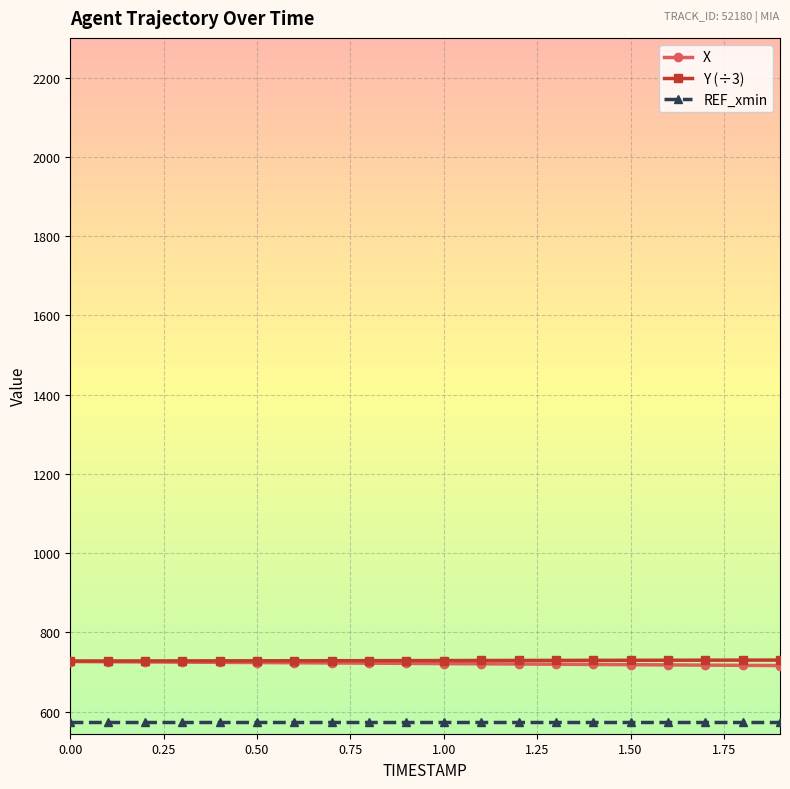

What is the minimum value for X?

716.3